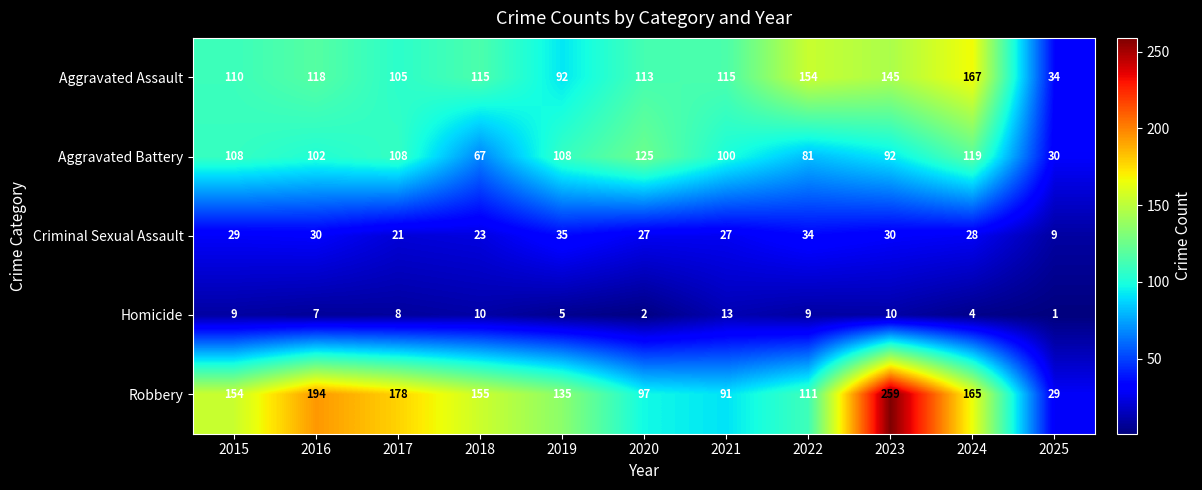

At which label does Aggravated Assault reach its minimum?

2025